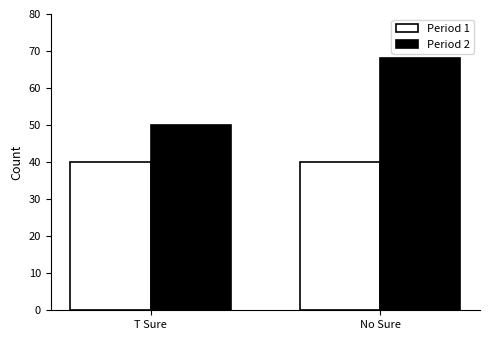

Reading right to left, extract all data points from this chart.

Period 1: No Sure=40	T Sure=40
Period 2: No Sure=68	T Sure=50